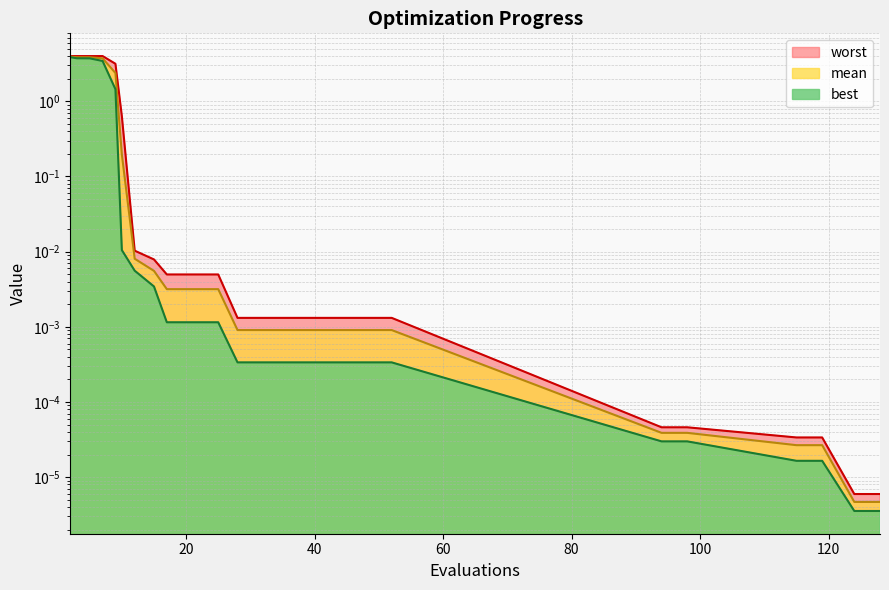

The value of best at 28 is 0.0. True or false?

False